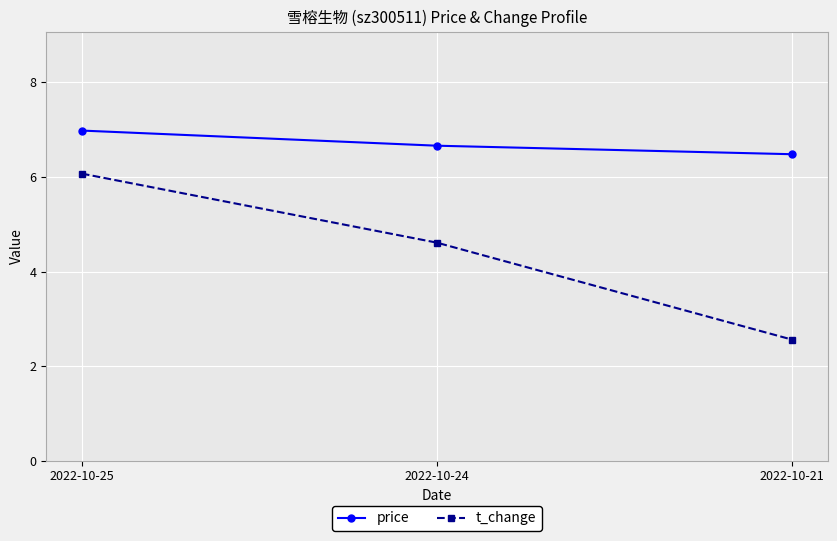

Reading left to right, list all the values displayed in this chart.

price: 7.0	6.7	6.5
t_change: 6.1	4.6	2.6